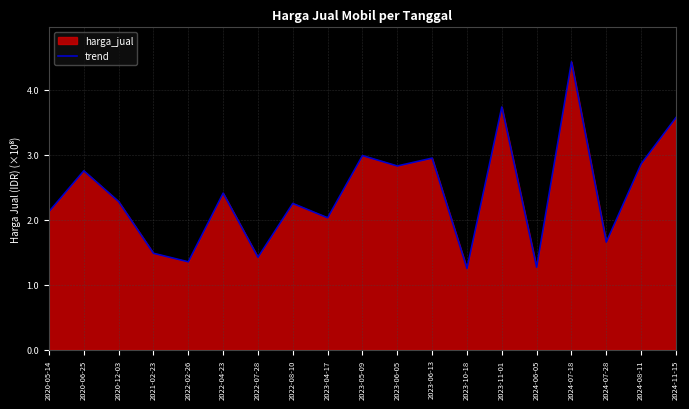

What is the greatest value displayed?

442980025.9